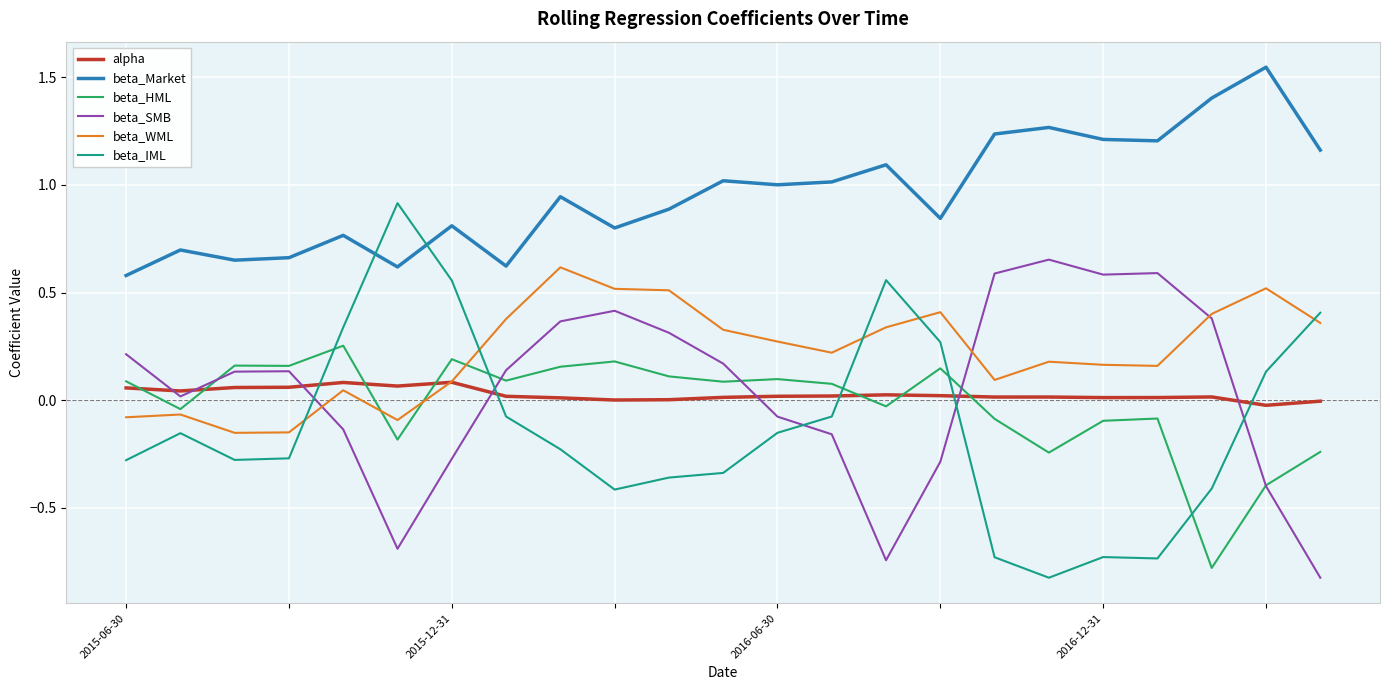

Which series has the widest spread of values?

beta_IML